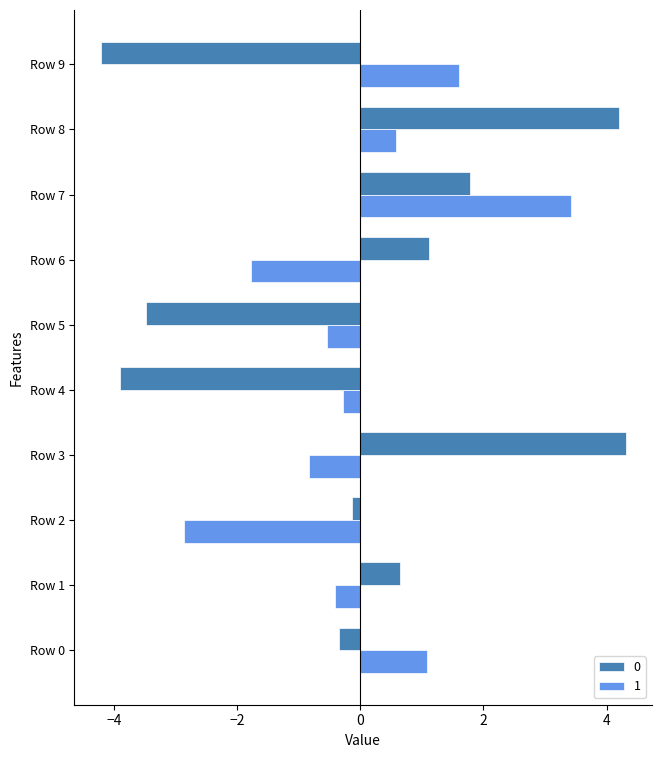

At which category does the chart reach its peak across all series?

Row 3